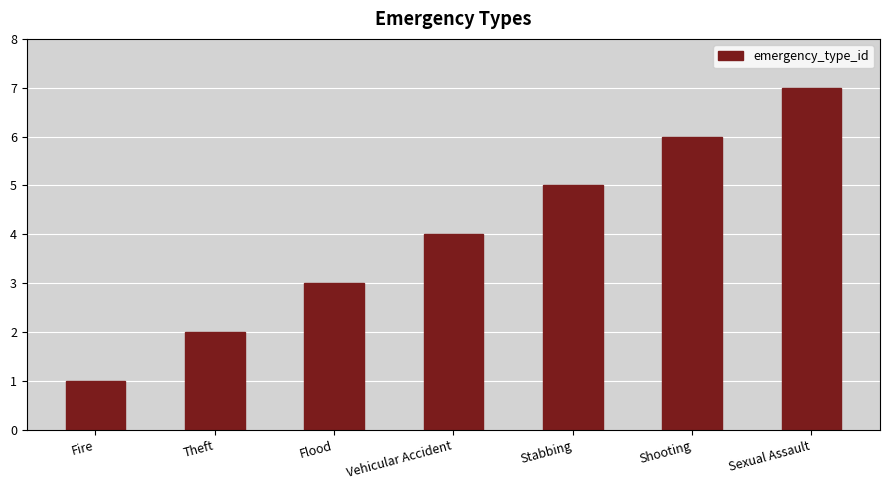

Which has a higher value, Sexual Assault or Stabbing?

Sexual Assault